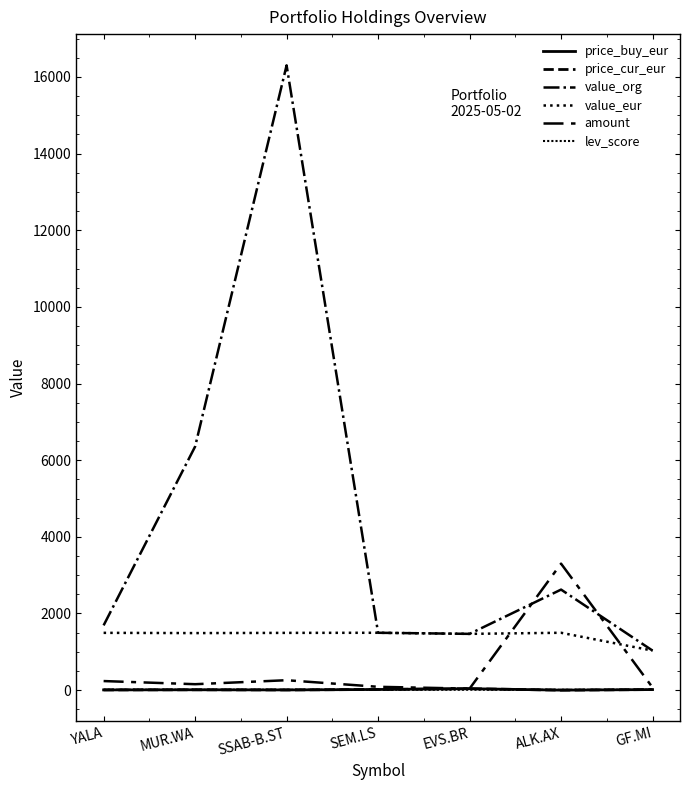

Reading right to left, list all the values displayed in this chart.

price_buy_eur: GF.MI=14.9	ALK.AX=0.5	EVS.BR=37.6	SEM.LS=17.2	SSAB-B.ST=5.8	MUR.WA=9.6	YALA=6.3
price_cur_eur: GF.MI=14.9	ALK.AX=0.5	EVS.BR=37.6	SEM.LS=17.2	SSAB-B.ST=5.8	MUR.WA=9.6	YALA=6.3
value_org: GF.MI=1031.5	ALK.AX=2623.5	EVS.BR=1468.3	SEM.LS=1496.7	SSAB-B.ST=16301.5	MUR.WA=6355.0	YALA=1689.8
value_eur: GF.MI=1031.5	ALK.AX=1496.8	EVS.BR=1468.3	SEM.LS=1496.7	SSAB-B.ST=1494.1	MUR.WA=1488.5	YALA=1495.0
amount: GF.MI=69.0	ALK.AX=3300.0	EVS.BR=39.0	SEM.LS=87.0	SSAB-B.ST=259.0	MUR.WA=155.0	YALA=237.0
lev_score: GF.MI=10.0	ALK.AX=10.0	EVS.BR=10.0	SEM.LS=10.0	SSAB-B.ST=10.0	MUR.WA=10.7	YALA=11.0